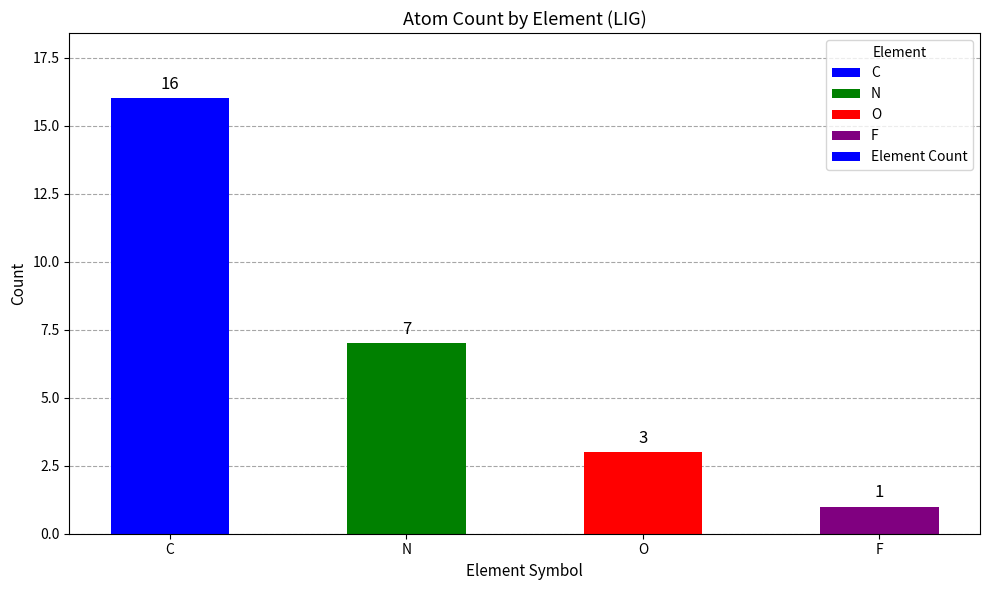

What is the sum of all values?

27